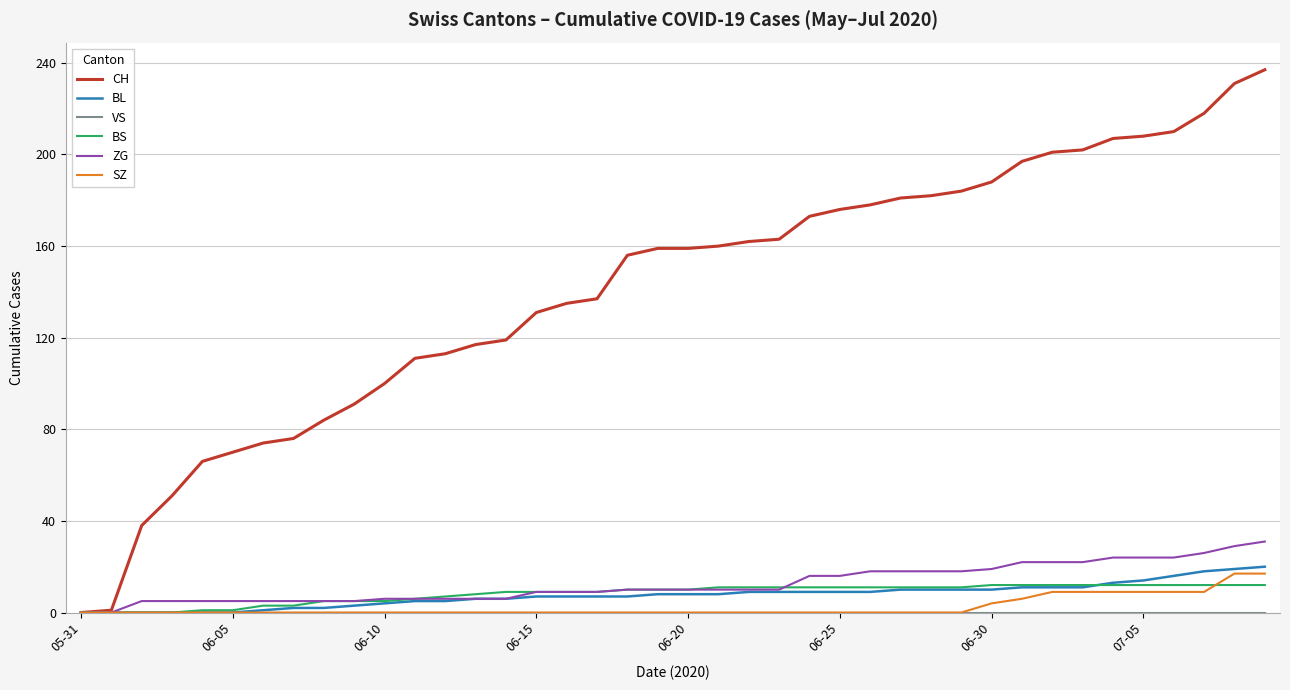

What is the highest value of the BS series?

12